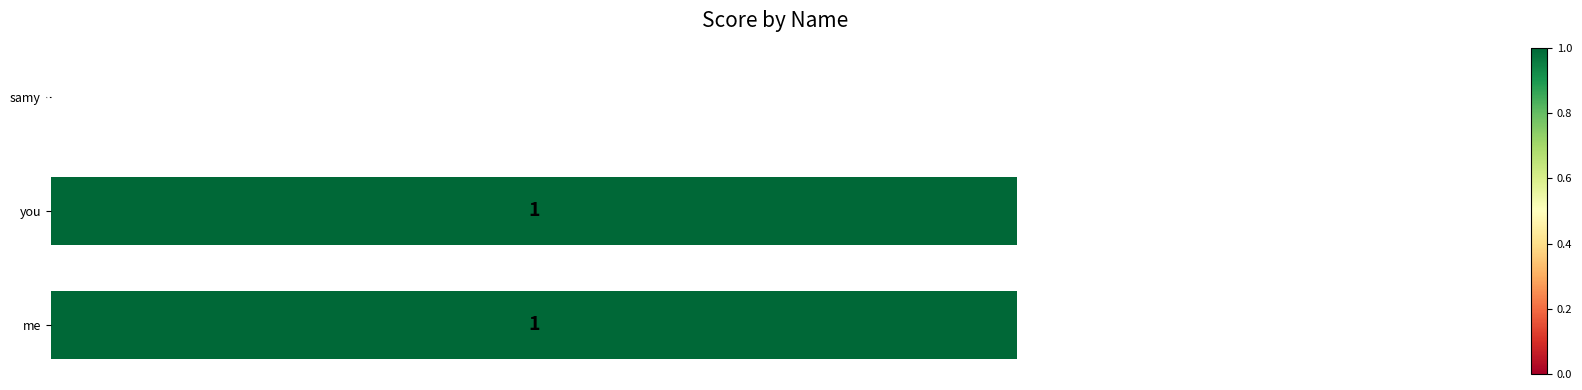

Reading bottom to top, extract all data points from this chart.

me=1	you=1	samy=0